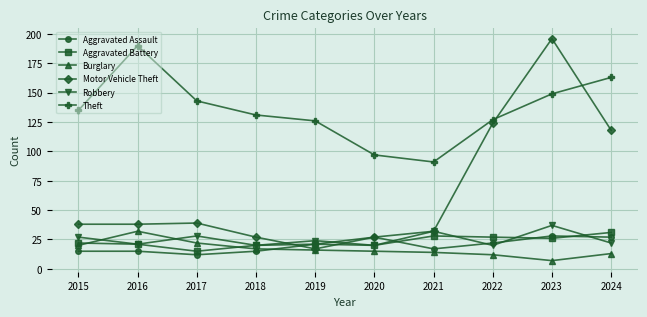

How many series are shown in this chart?

6